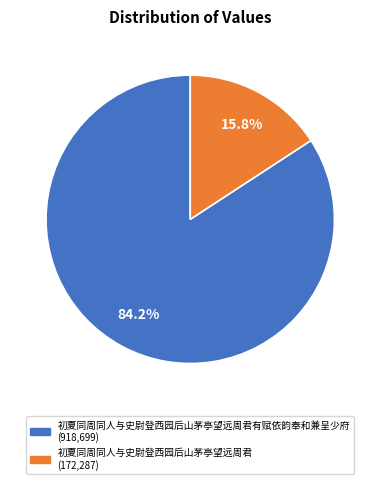

Is there a majority slice in this chart?

Yes